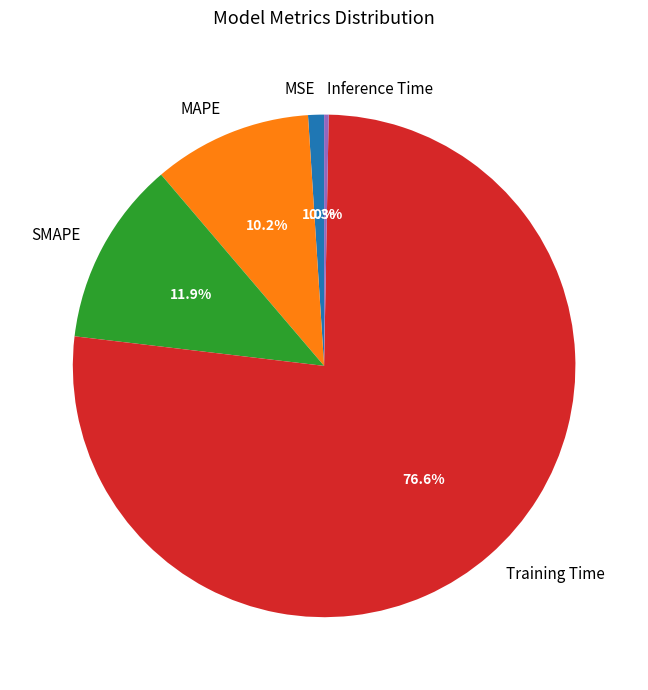

Which category has the smallest portion of the pie?

Inference Time